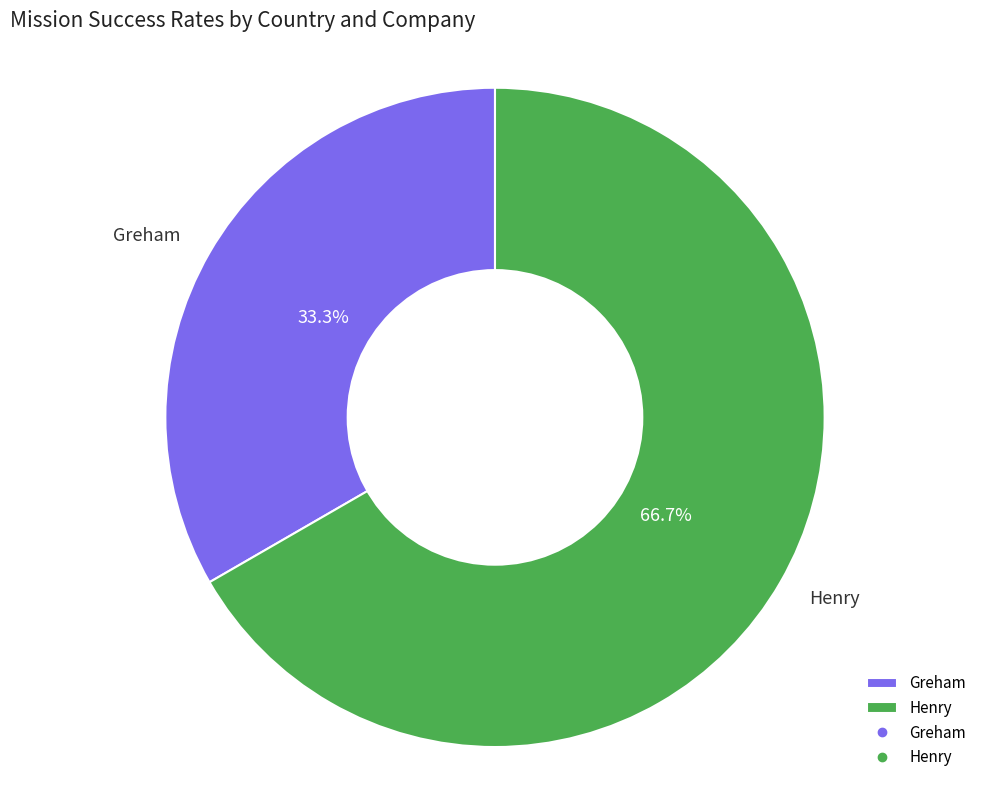

How many segments does this pie chart have?

2